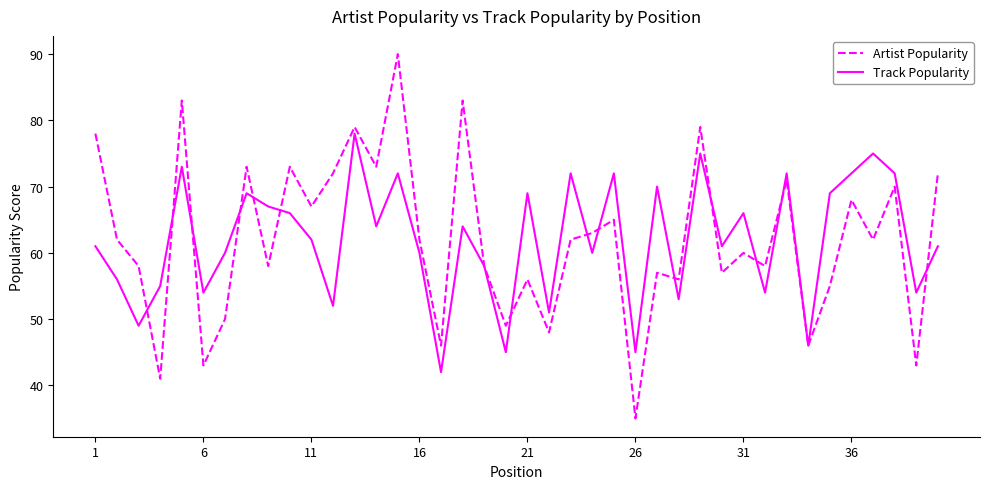

What is the smallest value displayed?

35